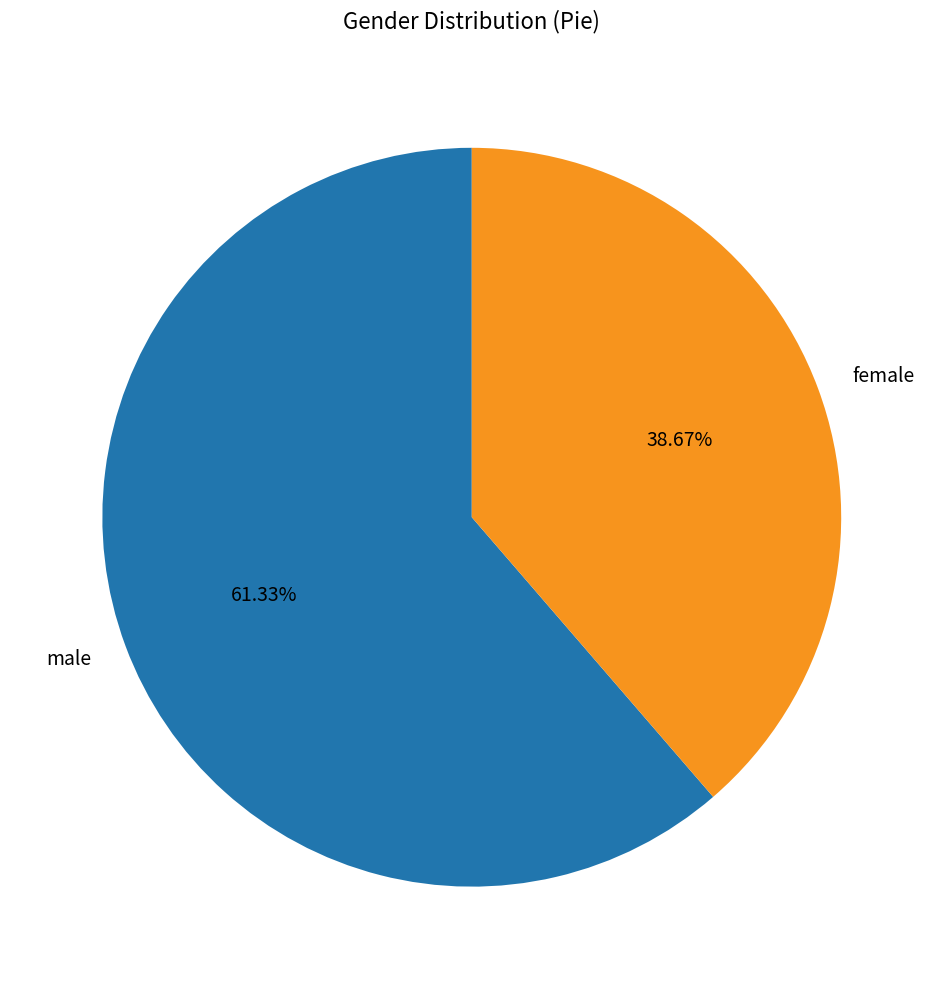

Which slice is the smallest?

female